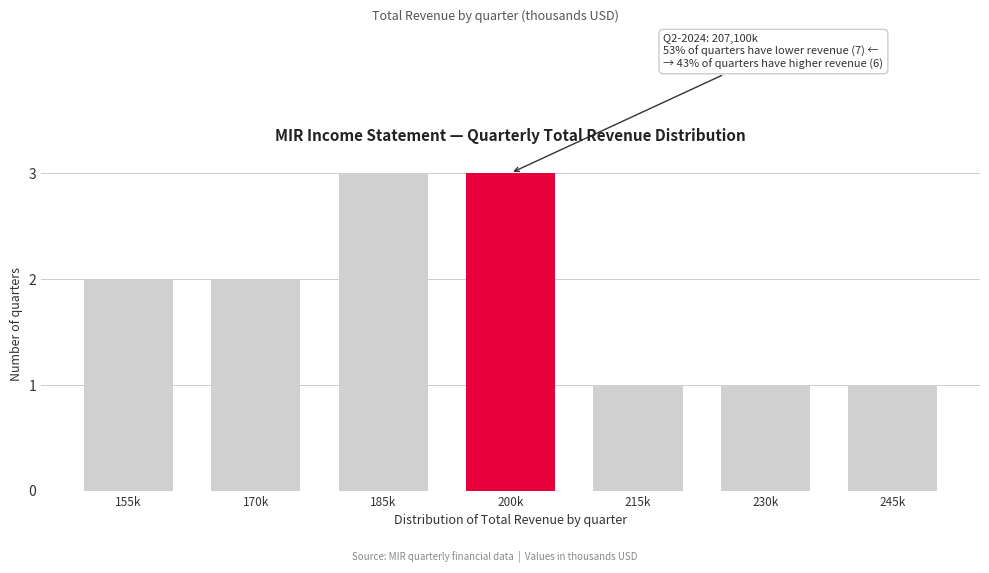

Reading left to right, what are all the values shown in this chart?

155k=2	170k=2	185k=3	200k=3	215k=1	230k=1	245k=1